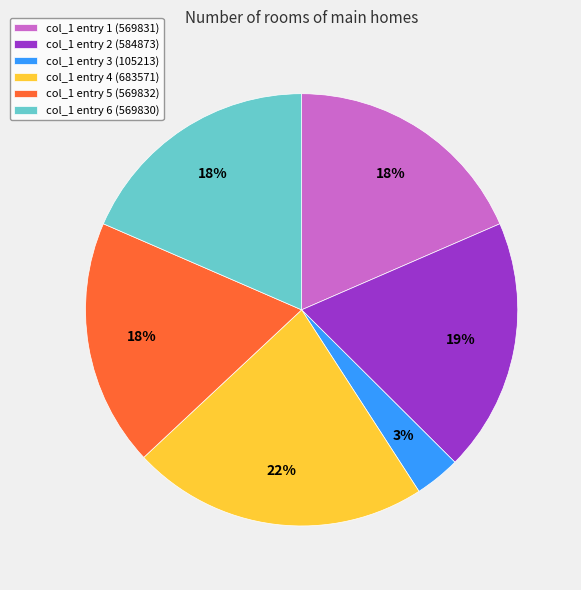

To the nearest percent, what portion does col_1 entry 1 (569831) represent?

18%